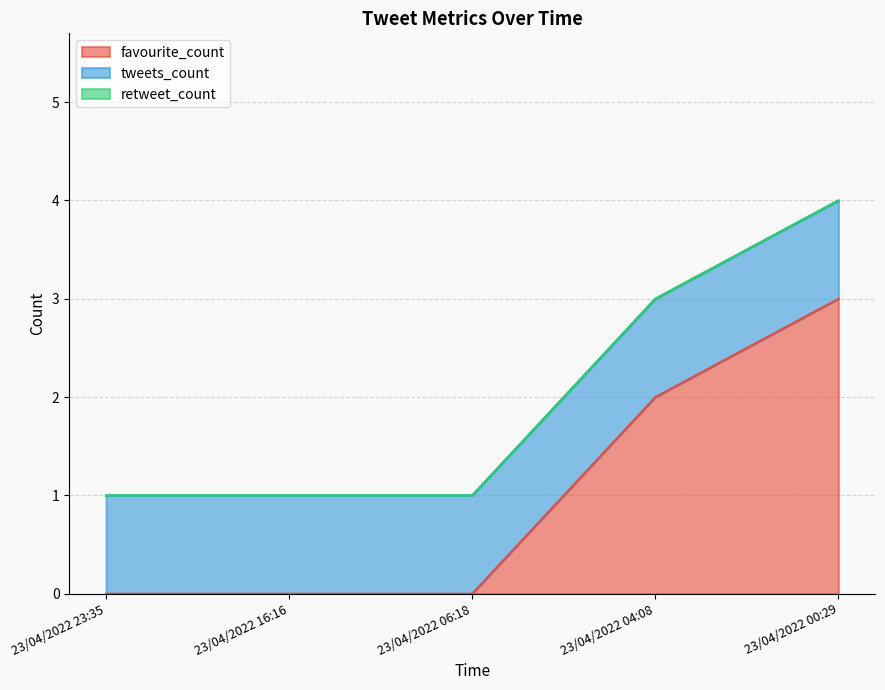

Reading left to right, transcribe all the data shown in this chart.

favourite_count: 0	0	0	2	3
tweets_count: 1	1	1	1	1
retweet_count: 0	0	0	0	0